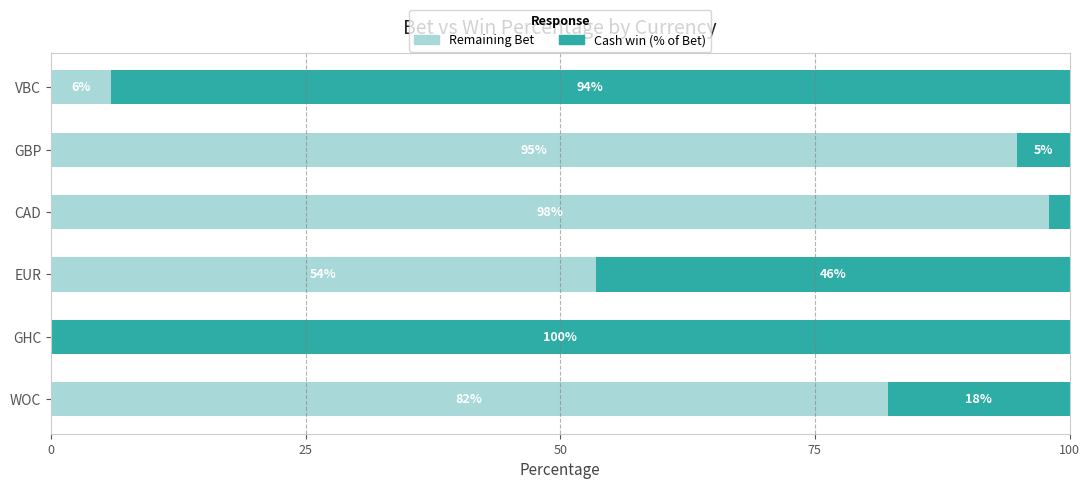

The value of Remaining Bet at VBC is 5.9. True or false?

True